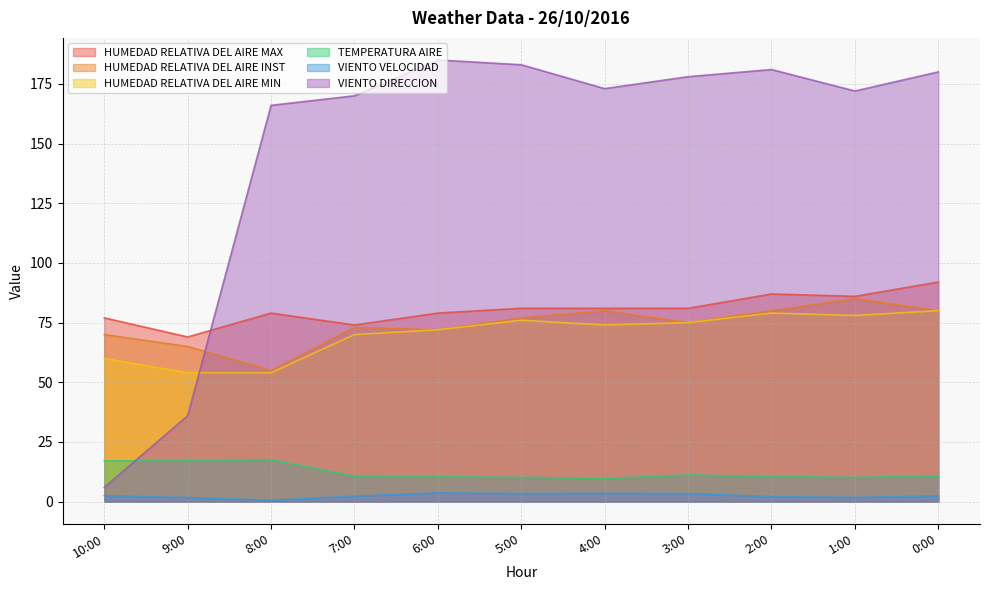

At which category does the chart reach its peak across all series?

6:00